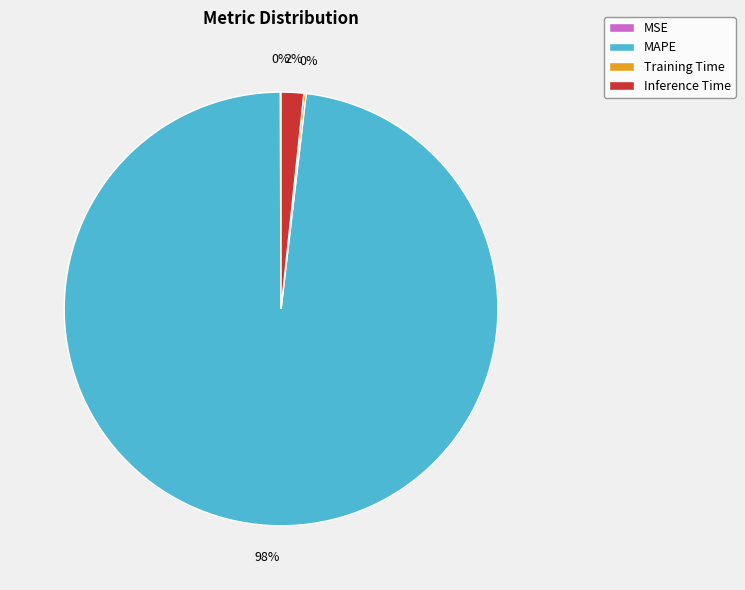

Is the sum of Inference Time and MAPE greater than half?

Yes